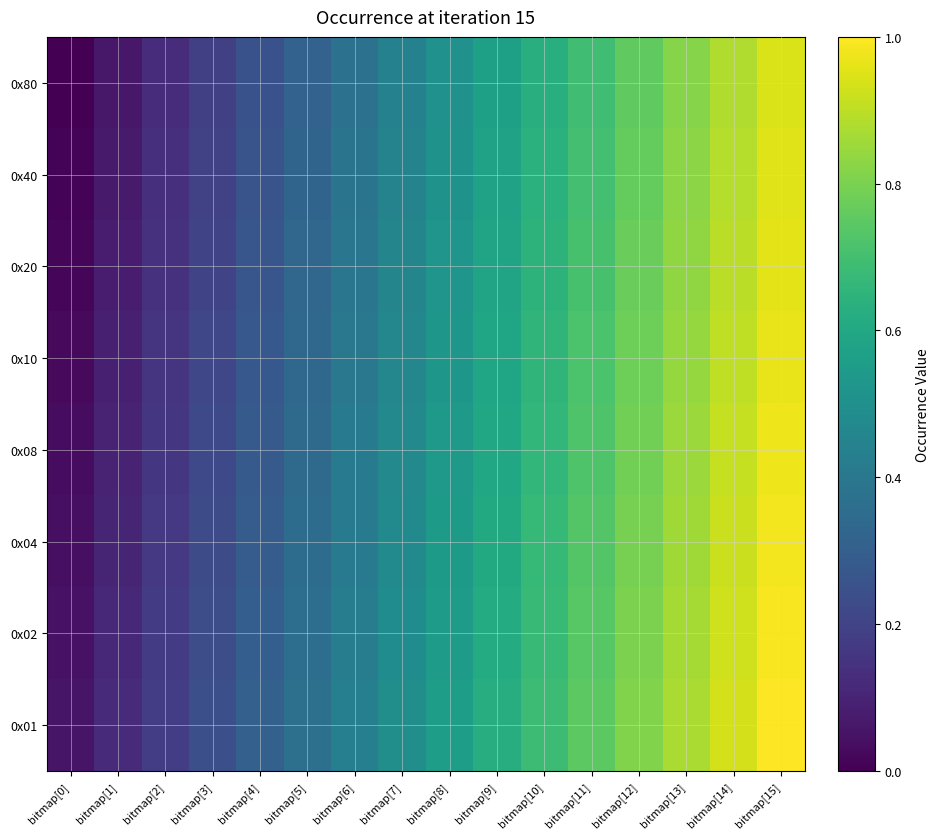

Reading left to right, transcribe all the data shown in this chart.

0x80: bitmap[0]=0.0	bitmap[1]=0.1	bitmap[2]=0.1	bitmap[3]=0.2	bitmap[4]=0.3	bitmap[5]=0.3	bitmap[6]=0.4	bitmap[7]=0.4	bitmap[8]=0.5	bitmap[9]=0.6	bitmap[10]=0.6	bitmap[11]=0.7	bitmap[12]=0.8	bitmap[13]=0.8	bitmap[14]=0.9	bitmap[15]=0.9
0x40: bitmap[0]=0.0	bitmap[1]=0.1	bitmap[2]=0.1	bitmap[3]=0.2	bitmap[4]=0.3	bitmap[5]=0.3	bitmap[6]=0.4	bitmap[7]=0.4	bitmap[8]=0.5	bitmap[9]=0.6	bitmap[10]=0.6	bitmap[11]=0.7	bitmap[12]=0.8	bitmap[13]=0.8	bitmap[14]=0.9	bitmap[15]=1.0
0x20: bitmap[0]=0.0	bitmap[1]=0.1	bitmap[2]=0.1	bitmap[3]=0.2	bitmap[4]=0.3	bitmap[5]=0.3	bitmap[6]=0.4	bitmap[7]=0.5	bitmap[8]=0.5	bitmap[9]=0.6	bitmap[10]=0.6	bitmap[11]=0.7	bitmap[12]=0.8	bitmap[13]=0.8	bitmap[14]=0.9	bitmap[15]=1.0
0x10: bitmap[0]=0.0	bitmap[1]=0.1	bitmap[2]=0.1	bitmap[3]=0.2	bitmap[4]=0.3	bitmap[5]=0.3	bitmap[6]=0.4	bitmap[7]=0.5	bitmap[8]=0.5	bitmap[9]=0.6	bitmap[10]=0.7	bitmap[11]=0.7	bitmap[12]=0.8	bitmap[13]=0.8	bitmap[14]=0.9	bitmap[15]=1.0
0x08: bitmap[0]=0.0	bitmap[1]=0.1	bitmap[2]=0.2	bitmap[3]=0.2	bitmap[4]=0.3	bitmap[5]=0.3	bitmap[6]=0.4	bitmap[7]=0.5	bitmap[8]=0.5	bitmap[9]=0.6	bitmap[10]=0.7	bitmap[11]=0.7	bitmap[12]=0.8	bitmap[13]=0.9	bitmap[14]=0.9	bitmap[15]=1.0
0x04: bitmap[0]=0.0	bitmap[1]=0.1	bitmap[2]=0.2	bitmap[3]=0.2	bitmap[4]=0.3	bitmap[5]=0.4	bitmap[6]=0.4	bitmap[7]=0.5	bitmap[8]=0.5	bitmap[9]=0.6	bitmap[10]=0.7	bitmap[11]=0.7	bitmap[12]=0.8	bitmap[13]=0.9	bitmap[14]=0.9	bitmap[15]=1.0
0x02: bitmap[0]=0.0	bitmap[1]=0.1	bitmap[2]=0.2	bitmap[3]=0.2	bitmap[4]=0.3	bitmap[5]=0.4	bitmap[6]=0.4	bitmap[7]=0.5	bitmap[8]=0.6	bitmap[9]=0.6	bitmap[10]=0.7	bitmap[11]=0.7	bitmap[12]=0.8	bitmap[13]=0.9	bitmap[14]=0.9	bitmap[15]=1.0
0x01: bitmap[0]=0.1	bitmap[1]=0.1	bitmap[2]=0.2	bitmap[3]=0.2	bitmap[4]=0.3	bitmap[5]=0.4	bitmap[6]=0.4	bitmap[7]=0.5	bitmap[8]=0.6	bitmap[9]=0.6	bitmap[10]=0.7	bitmap[11]=0.7	bitmap[12]=0.8	bitmap[13]=0.9	bitmap[14]=0.9	bitmap[15]=1.0